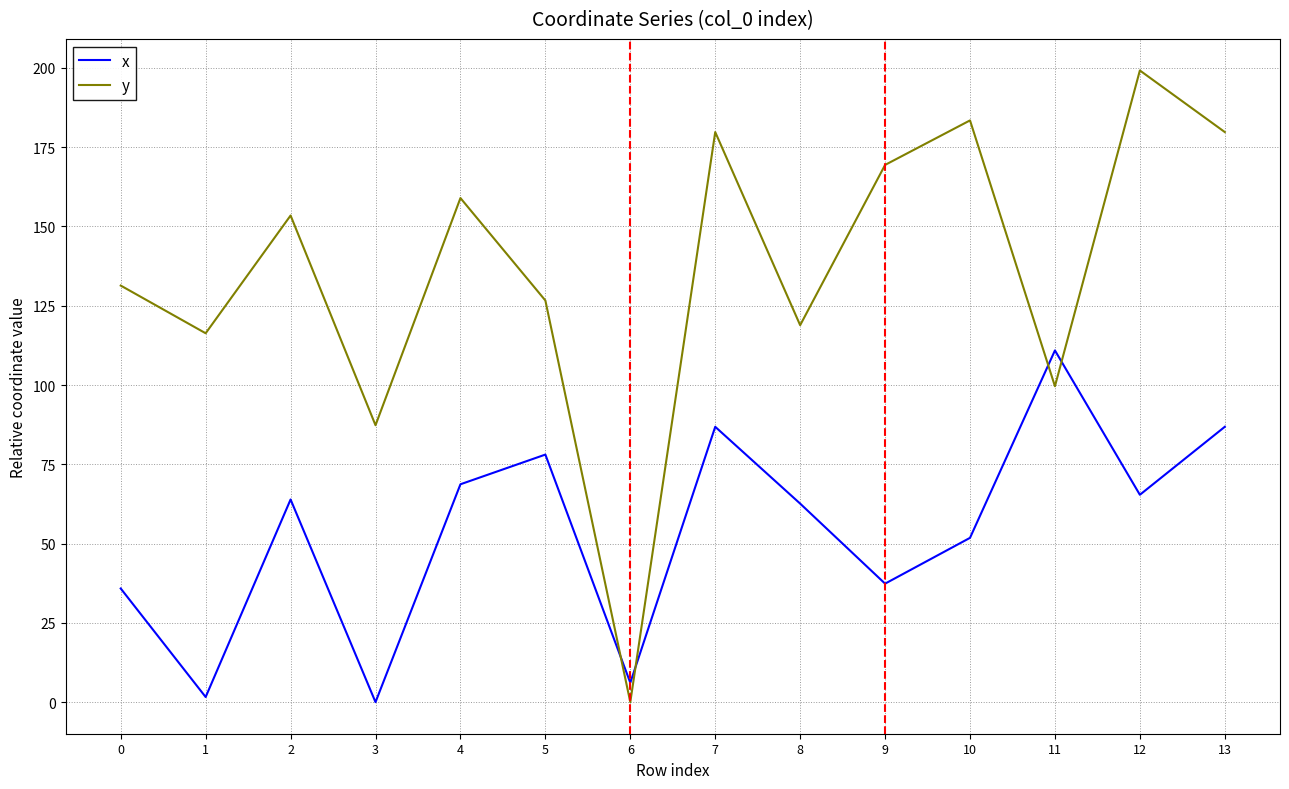

What is the approximate value of y at 7?

179.8